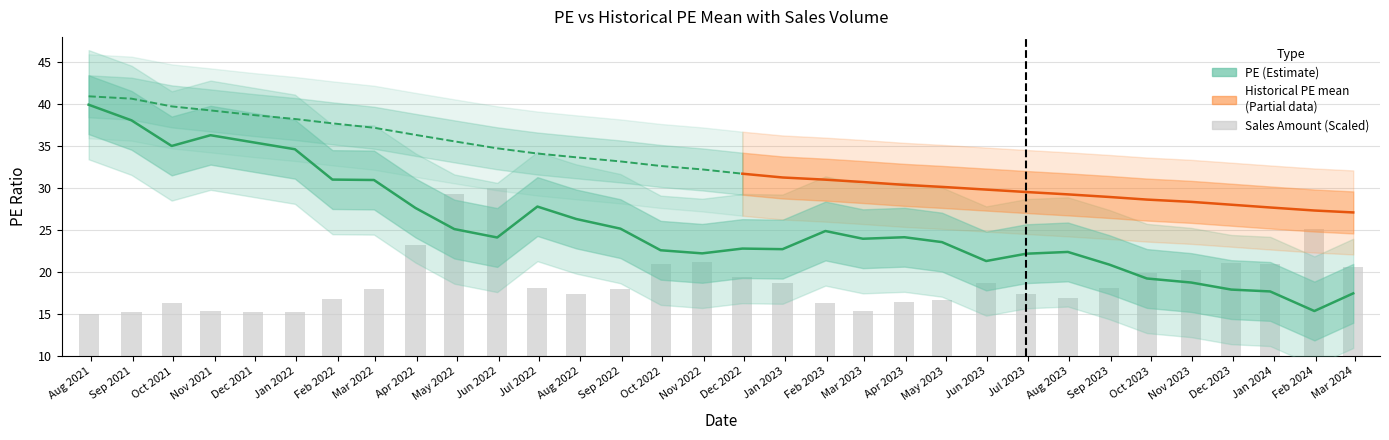

Count the number of categories in the chart.

32